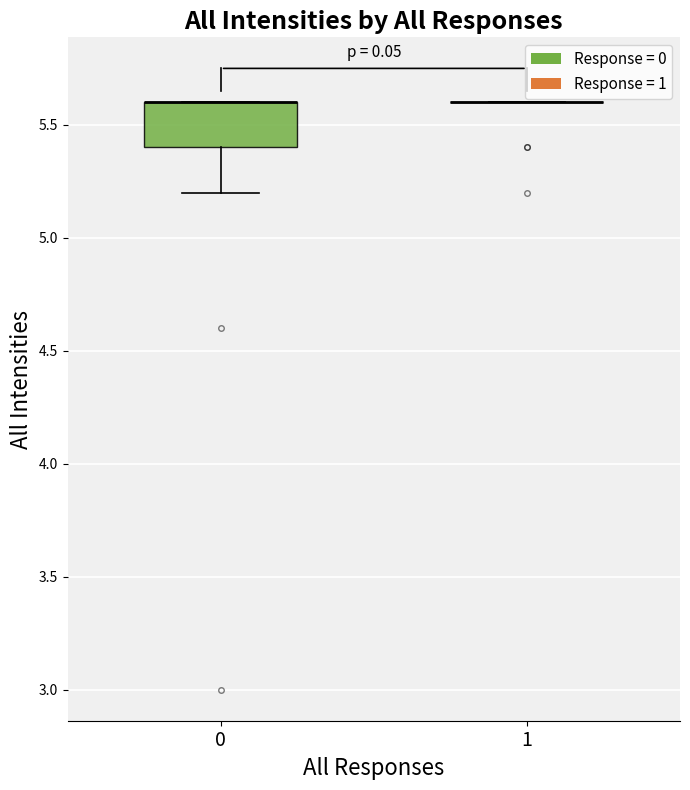

Reading left to right, transcribe this box plot: for each box, give where its median line is, the range the box spans, and where its two whiskers end, as read against the y-axis. The values are not printed on the chart, so give them approximately, as read against the axis.

0: median 5.6 (drawn on the box's upper edge), box 5.4 to 5.6, whiskers 5.2 to 5.6
1: box collapsed to a line at 5.6, whiskers 5.6 to 5.6